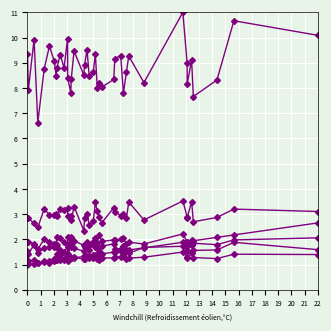

Is this an area chart (filled region under the line)?

No